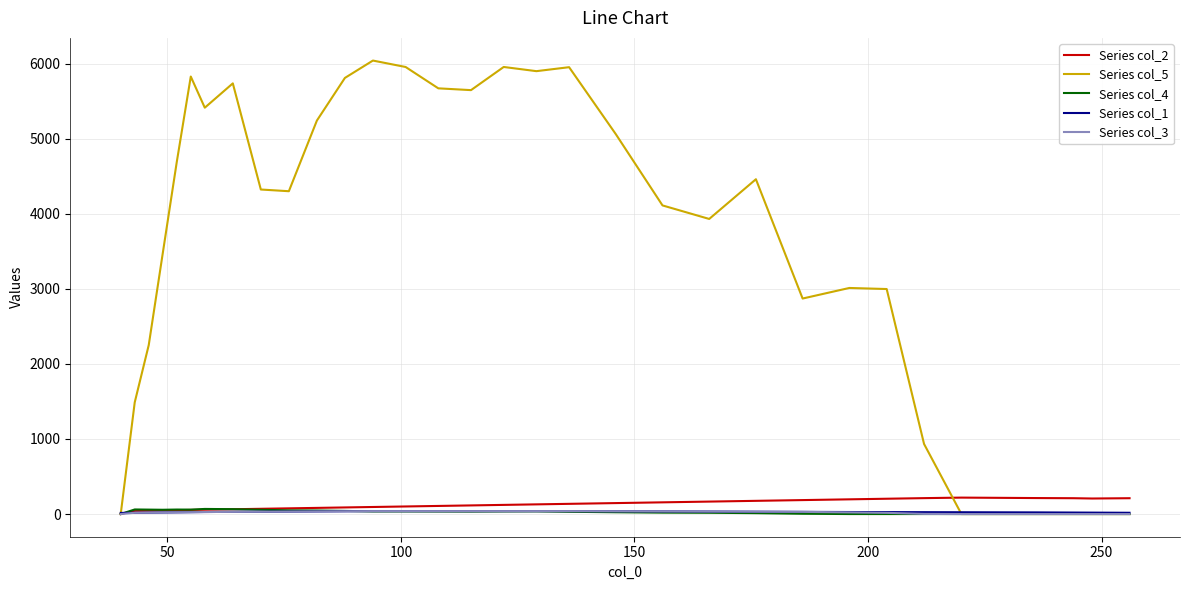

Which series has the largest range (max minus min)?

Series col_5